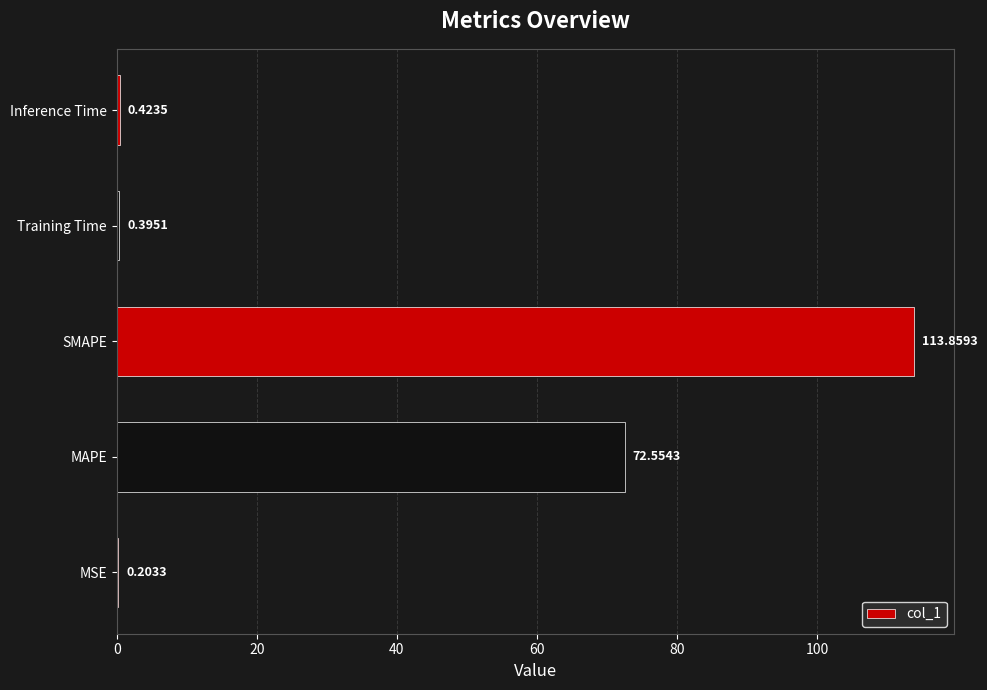

Which label corresponds to the largest value in the chart?

SMAPE